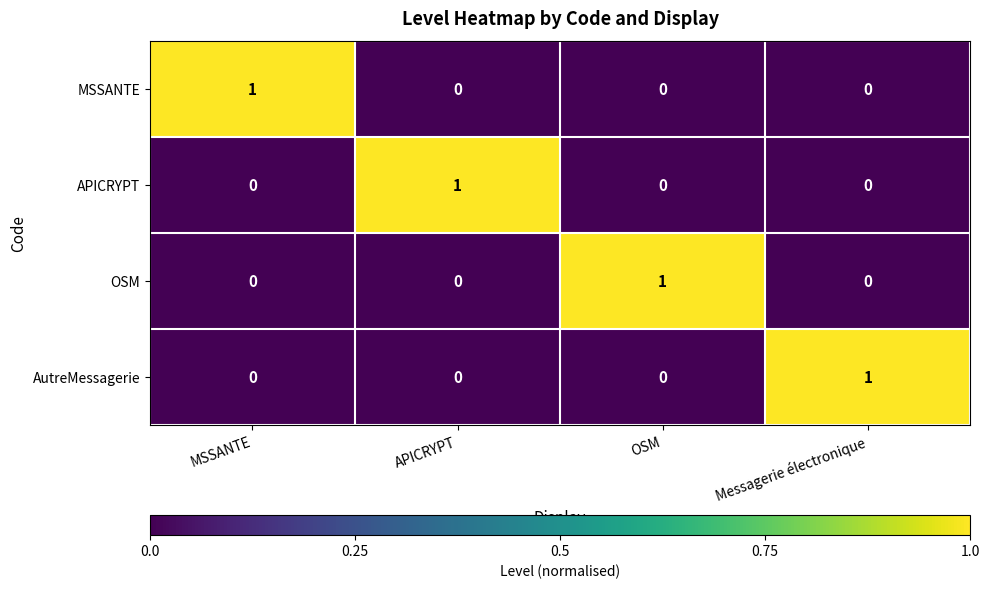

How many series are shown in this chart?

4